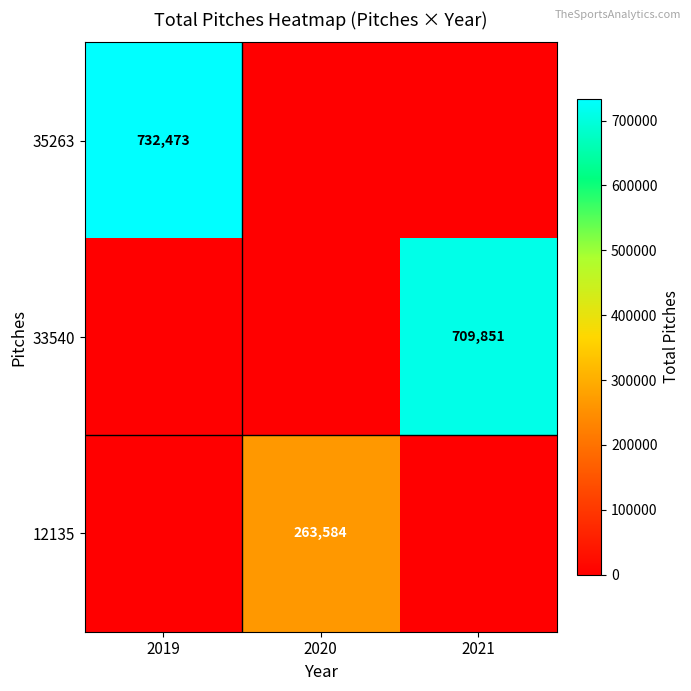

Is the value of 33540 at 2021 greater than the value of 35263 at 2019?

No